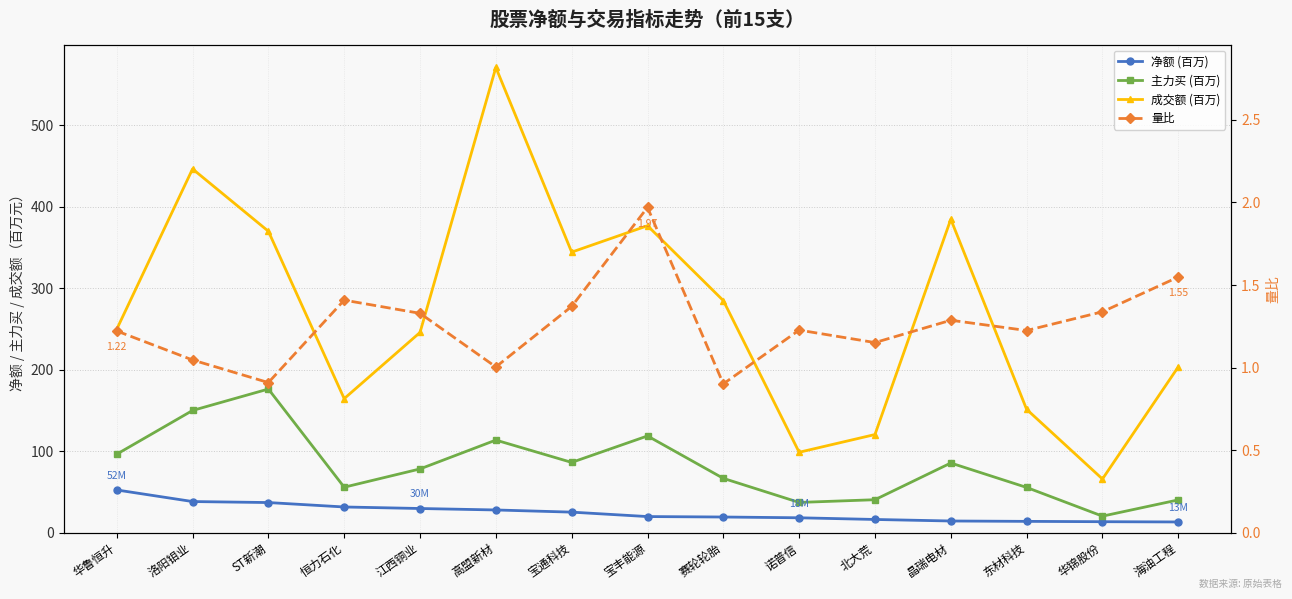

What is the minimum value for 净额 (百万)?

13.1